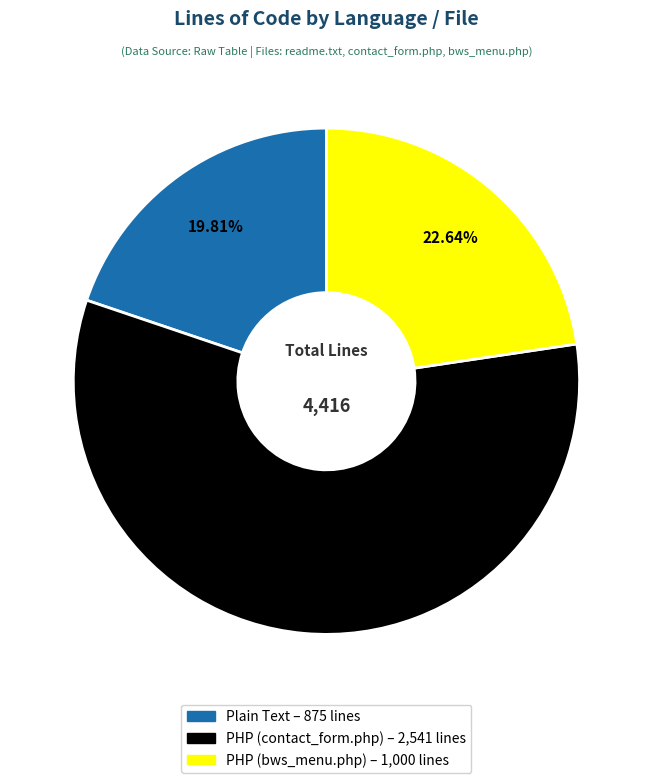

What is the ratio of the value at Plain Text to the value at PHP (contact_form.php)?

0.3